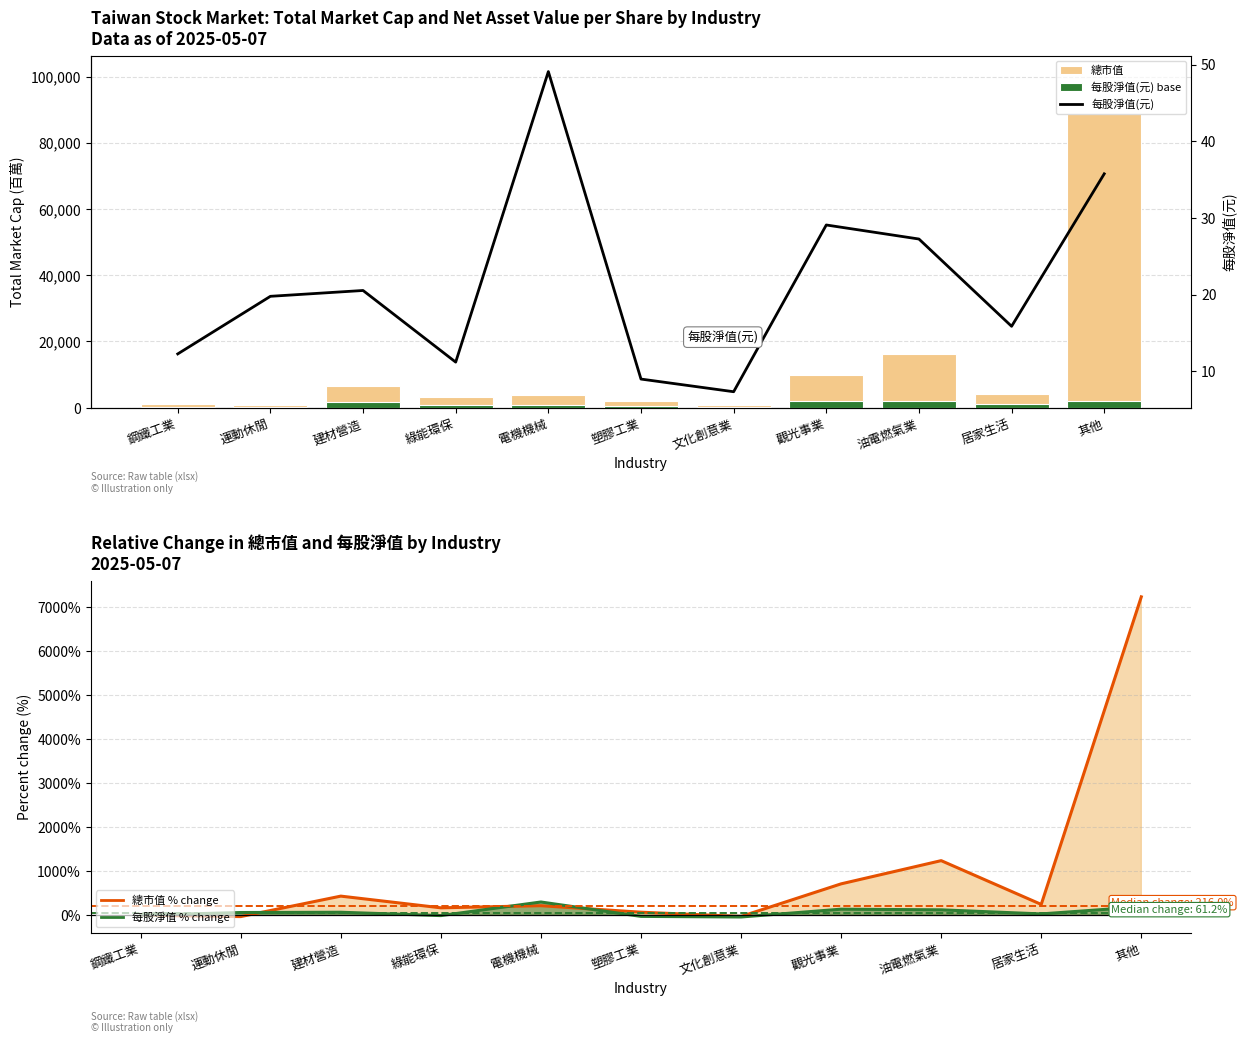

Reading right to left, extract all data points from this chart.

總市值: 88598.0	4170.0	16188.0	9817.0	865.0	2038.0	3820.0	3240.0	6449.0	831.0	1209.0
每股淨值(元) base: 2000.0	1042.5	2000.0	2000.0	216.2	509.5	955.0	810.0	1612.2	207.8	302.2
總市值 % change: 7228.2	244.9	1239.0	712.0	-28.5	68.6	216.0	168.0	433.4	-31.3	0.0
每股淨值 % change: 191.4	29.3	122.1	137.0	-40.2	-26.7	300.0	-8.7	67.4	61.2	0.0
每股淨值(元): 35.8	15.9	27.2	29.1	7.3	9.0	49.1	11.2	20.5	19.8	12.3